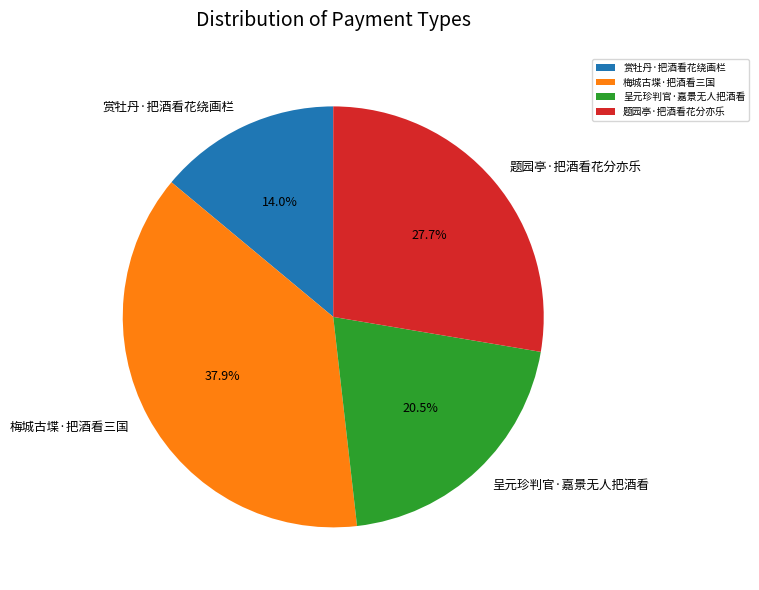

Is there any slice that represents more than half of the pie?

No